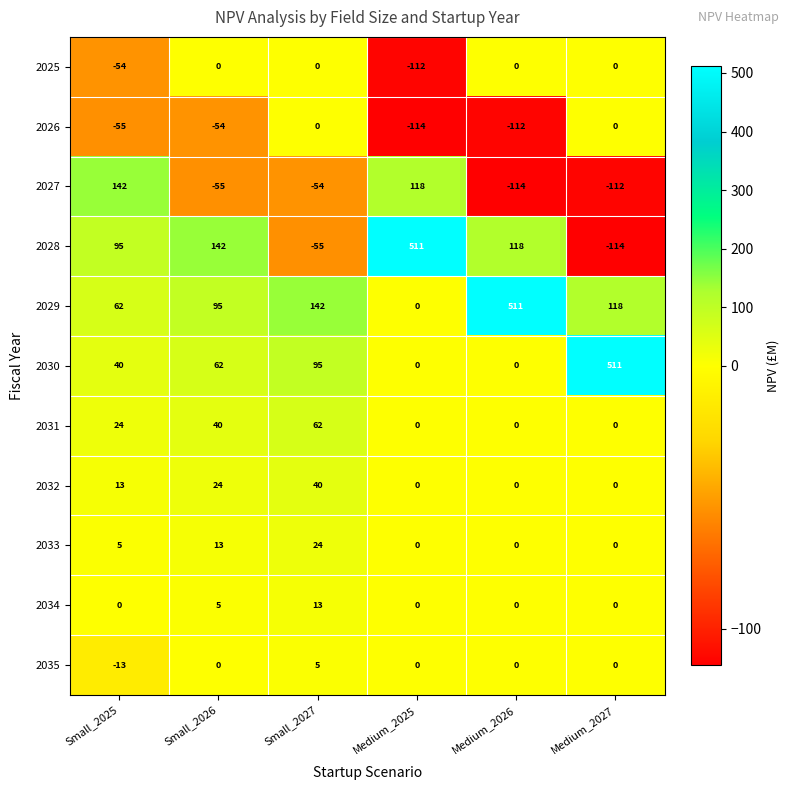

At Small_2025, list the series in order from largest to smallest.

2027, 2028, 2029, 2030, 2031, 2032, 2033, 2034, 2035, 2025, 2026